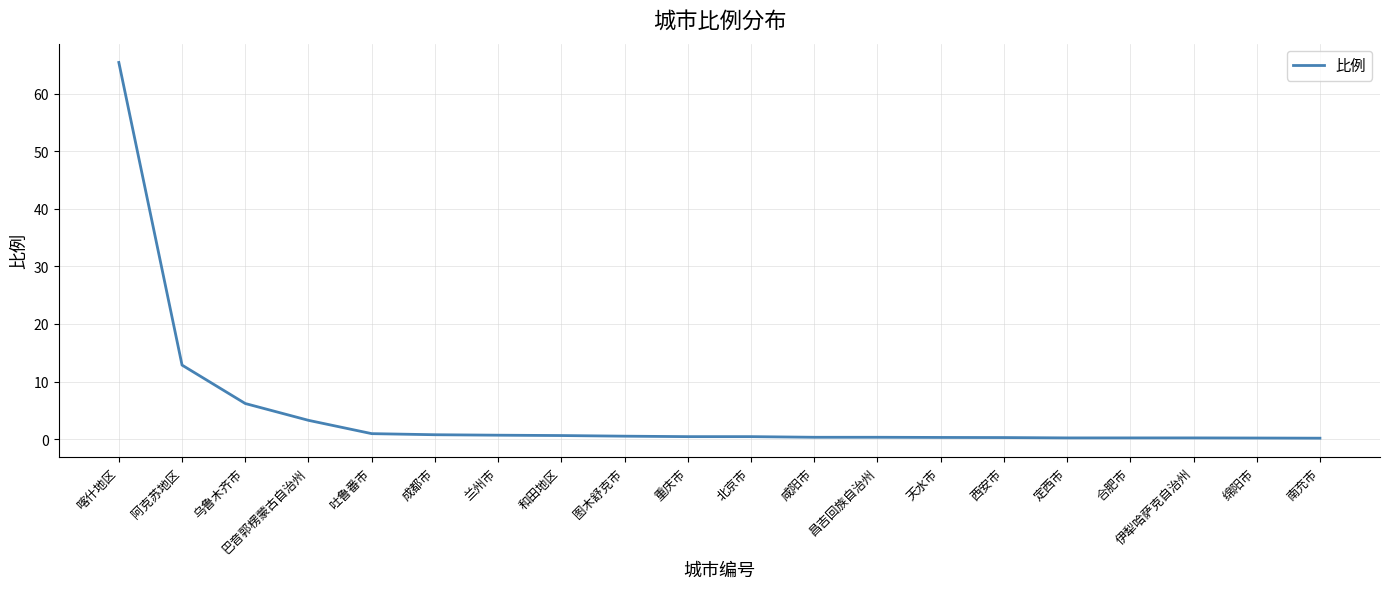

What is the greatest value displayed?

65.4